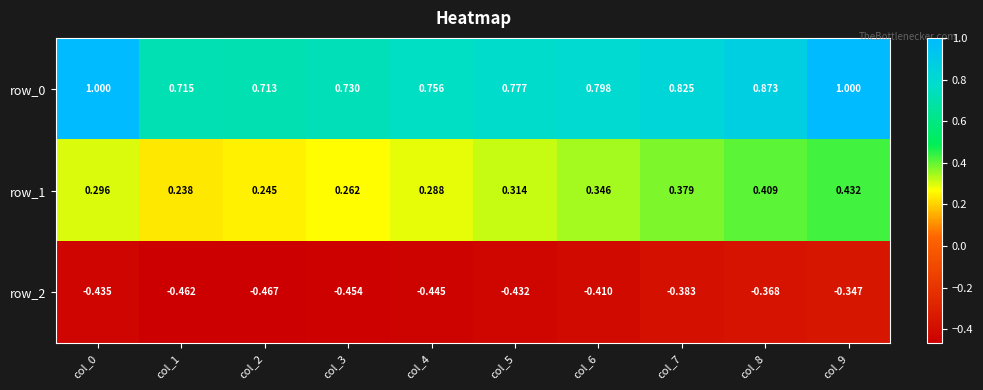

At how many categories does at least one series exceed 0?

10